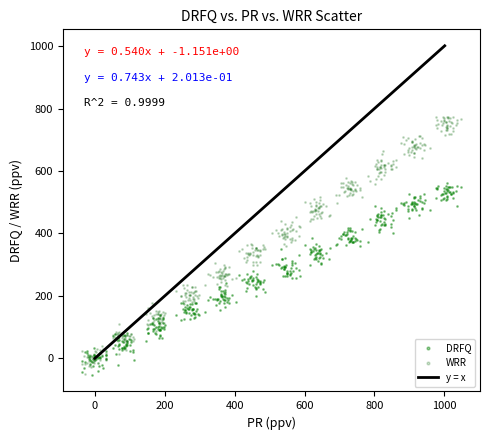

Which series has the widest spread of Y values?

WRR